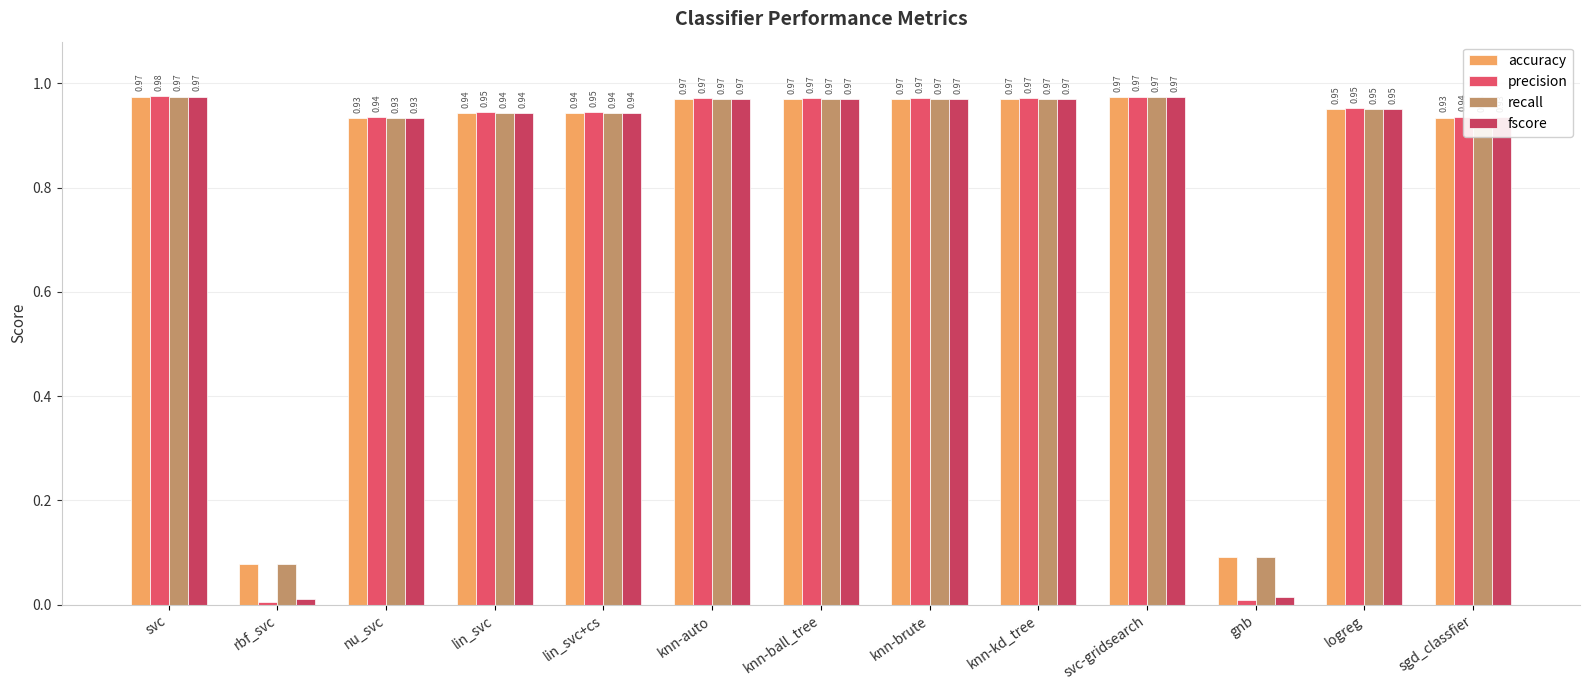

What is the highest value of the precision series?

1.0